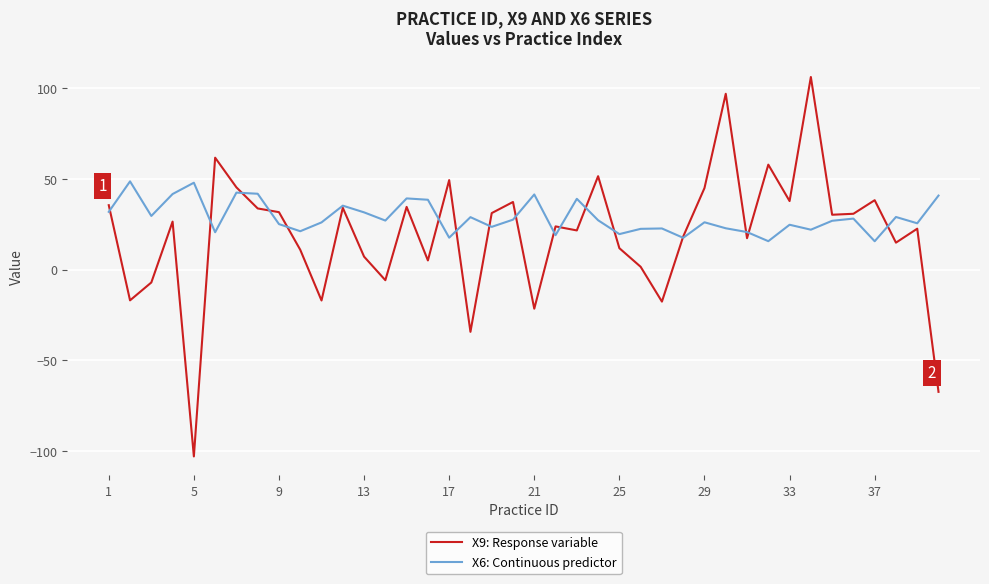

What is the greatest value displayed?

106.2